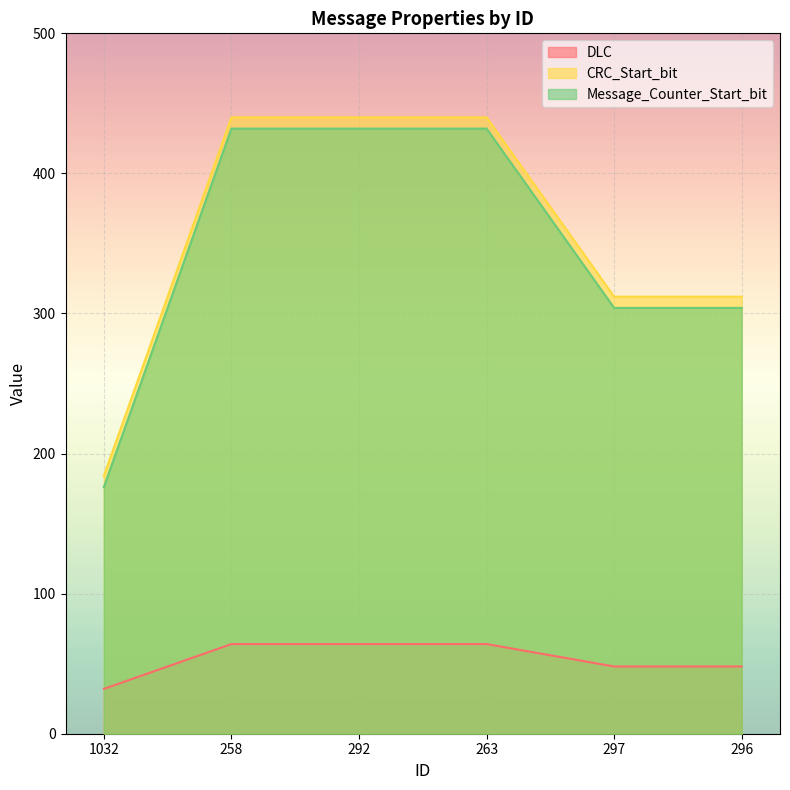

True or false: CRC_Start_bit and DLC cross at least once.

False